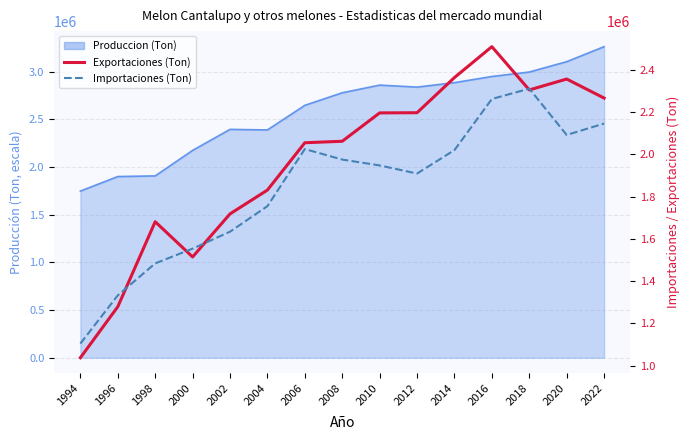

What is the value of the Exportaciones (Ton) point at the 14th from the left?

2356768.4